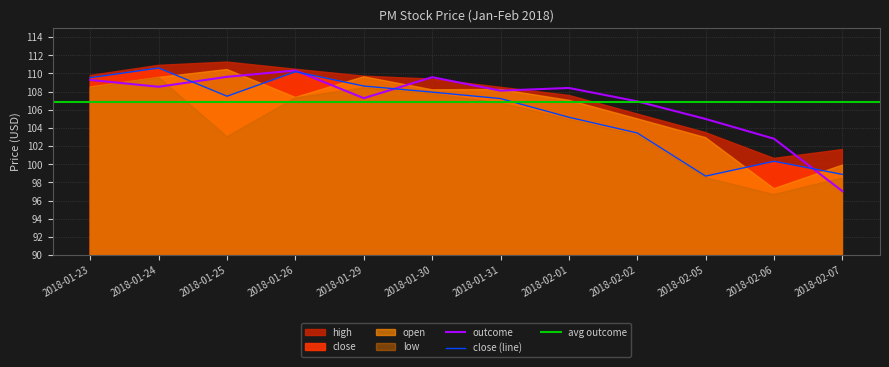

The value of close (line) at 2018-01-30 is 47.9. True or false?

False